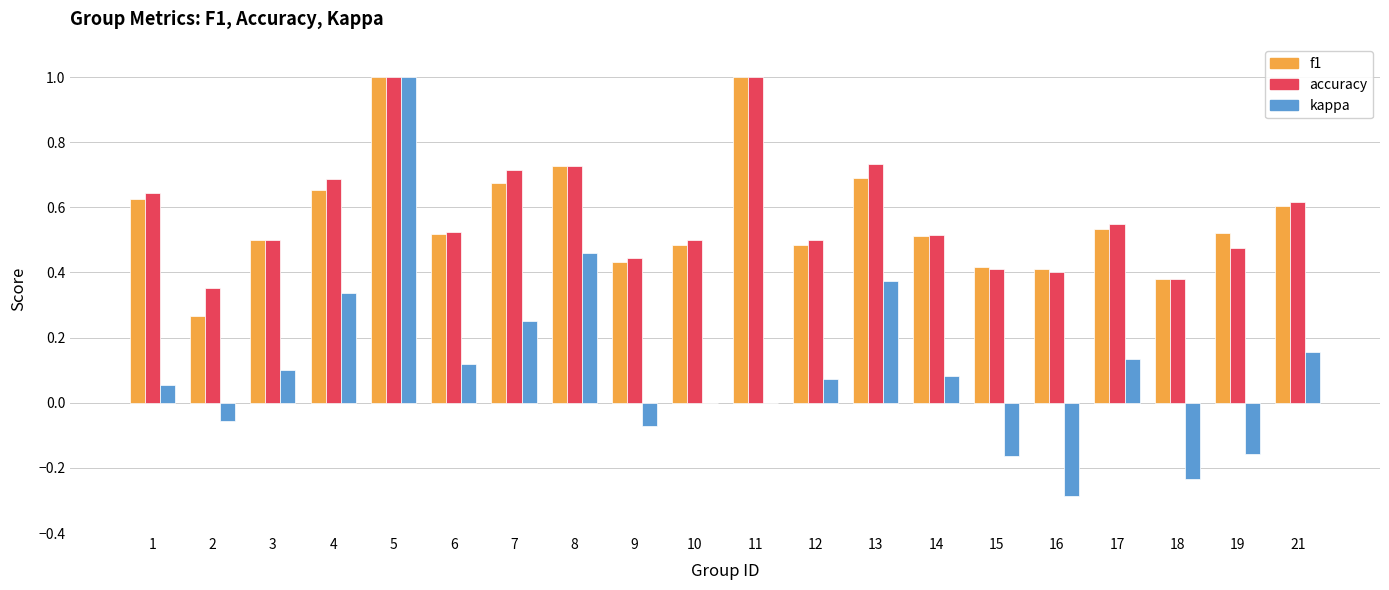

Which series has the largest range (max minus min)?

kappa